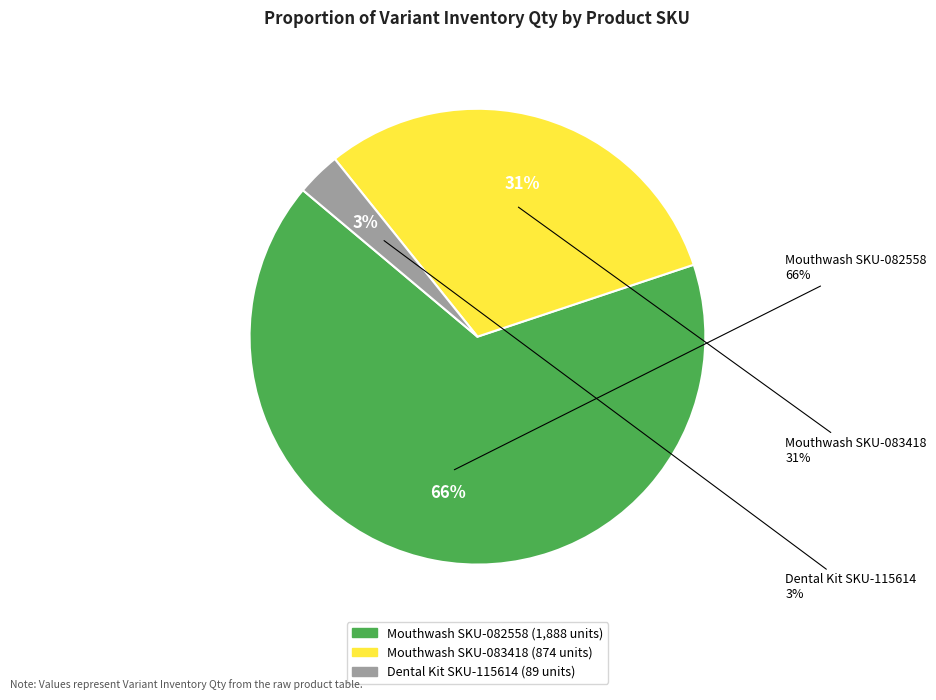

How many slices are in this pie chart?

3